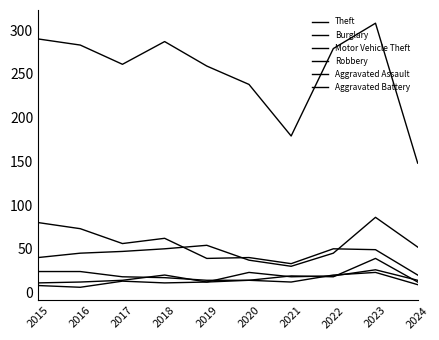

Does the chart have visible grid lines?

No